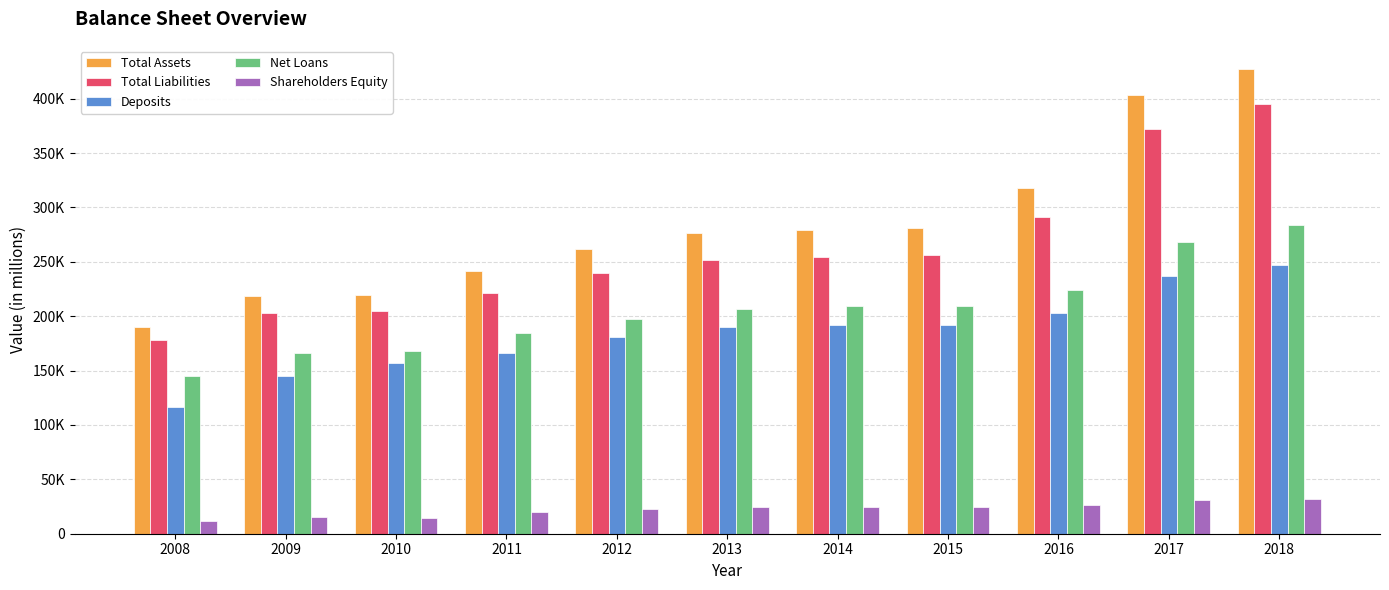

What are all the series names shown in the legend?

Total Assets, Total Liabilities, Deposits, Net Loans, Shareholders Equity